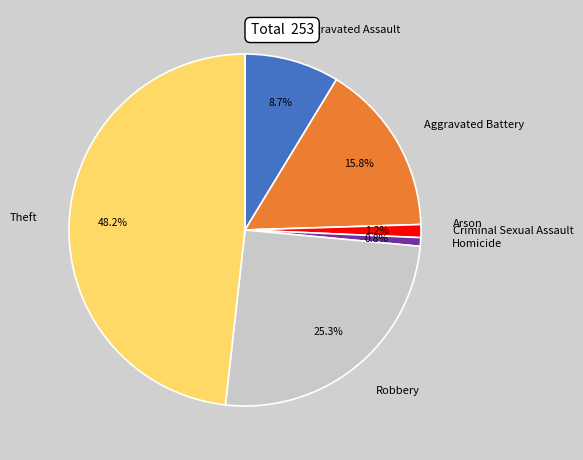

Is it true that Homicide is 1% of the pie?

True